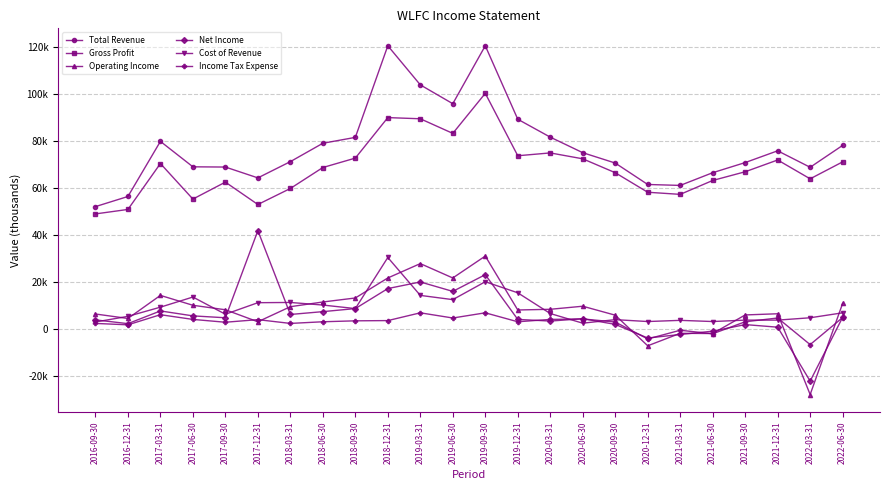

At which label does Gross Profit reach its minimum?

2016-09-30